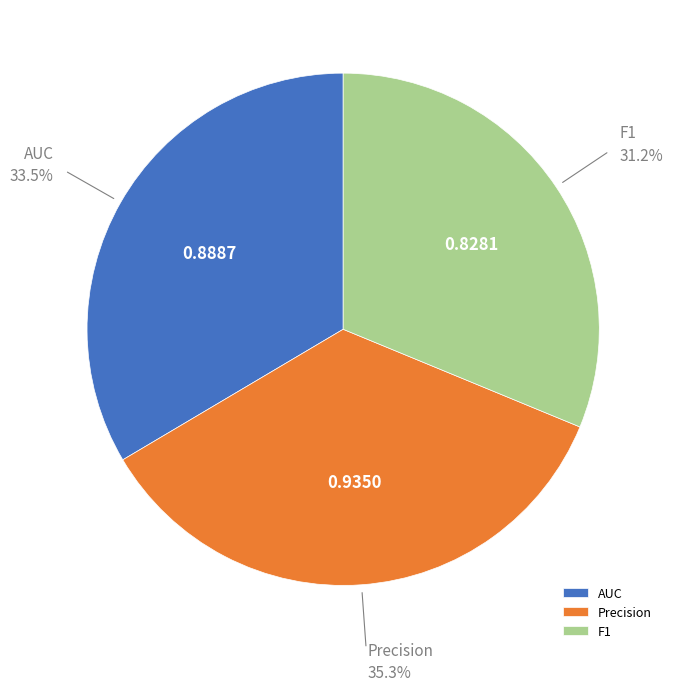

How much of the chart is everything except AUC?

66.5%